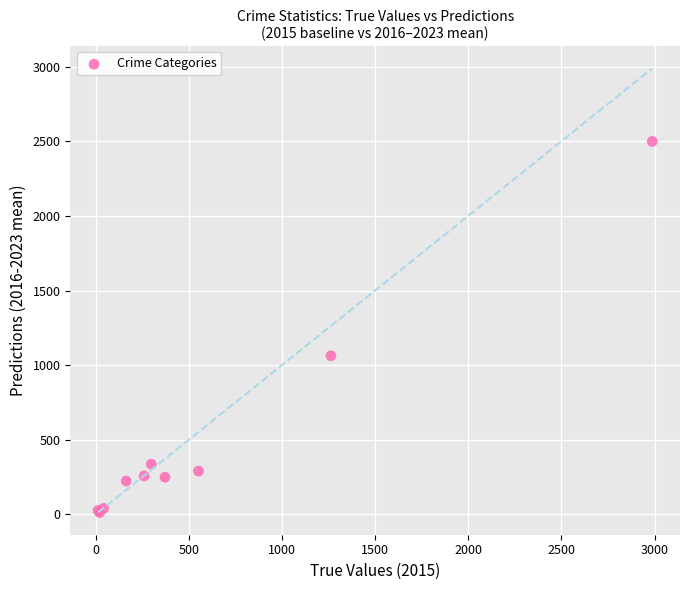

What Y value in the scatter plot is closest to 1255?

1063.0